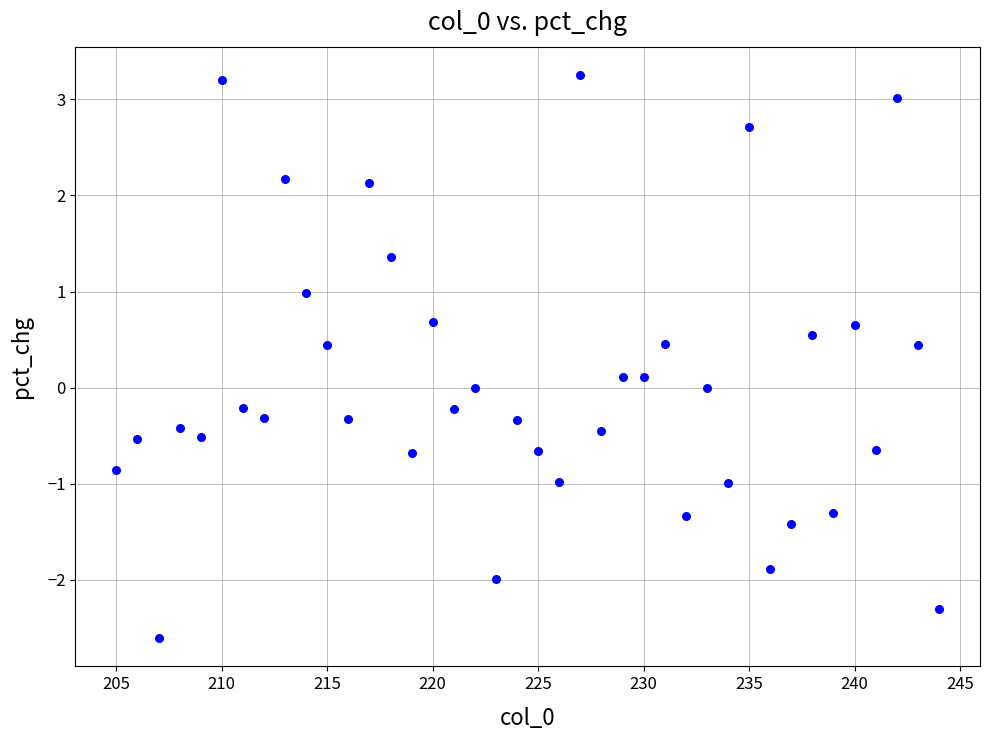

What is the range of X values (max minus min)?

39.0